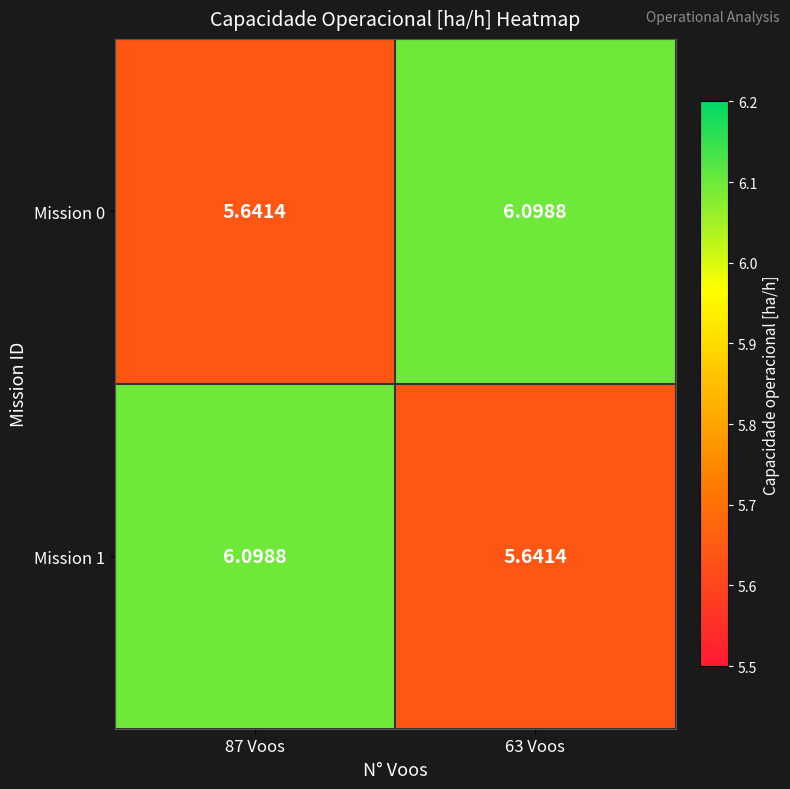

Is the value of Mission 0 at 87 Voos greater than the value of Mission 1 at 87 Voos?

No